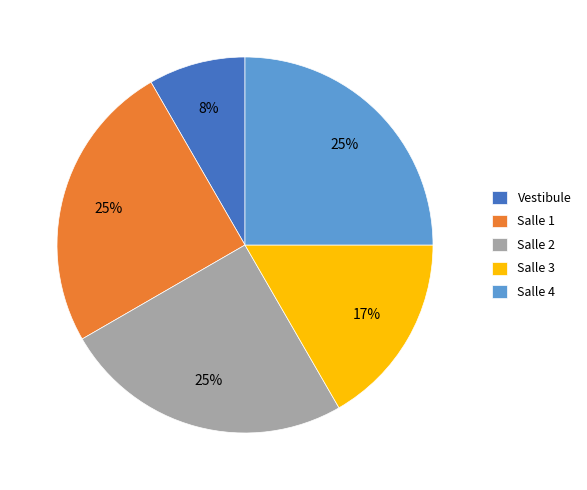

Count the number of slices in the pie.

5